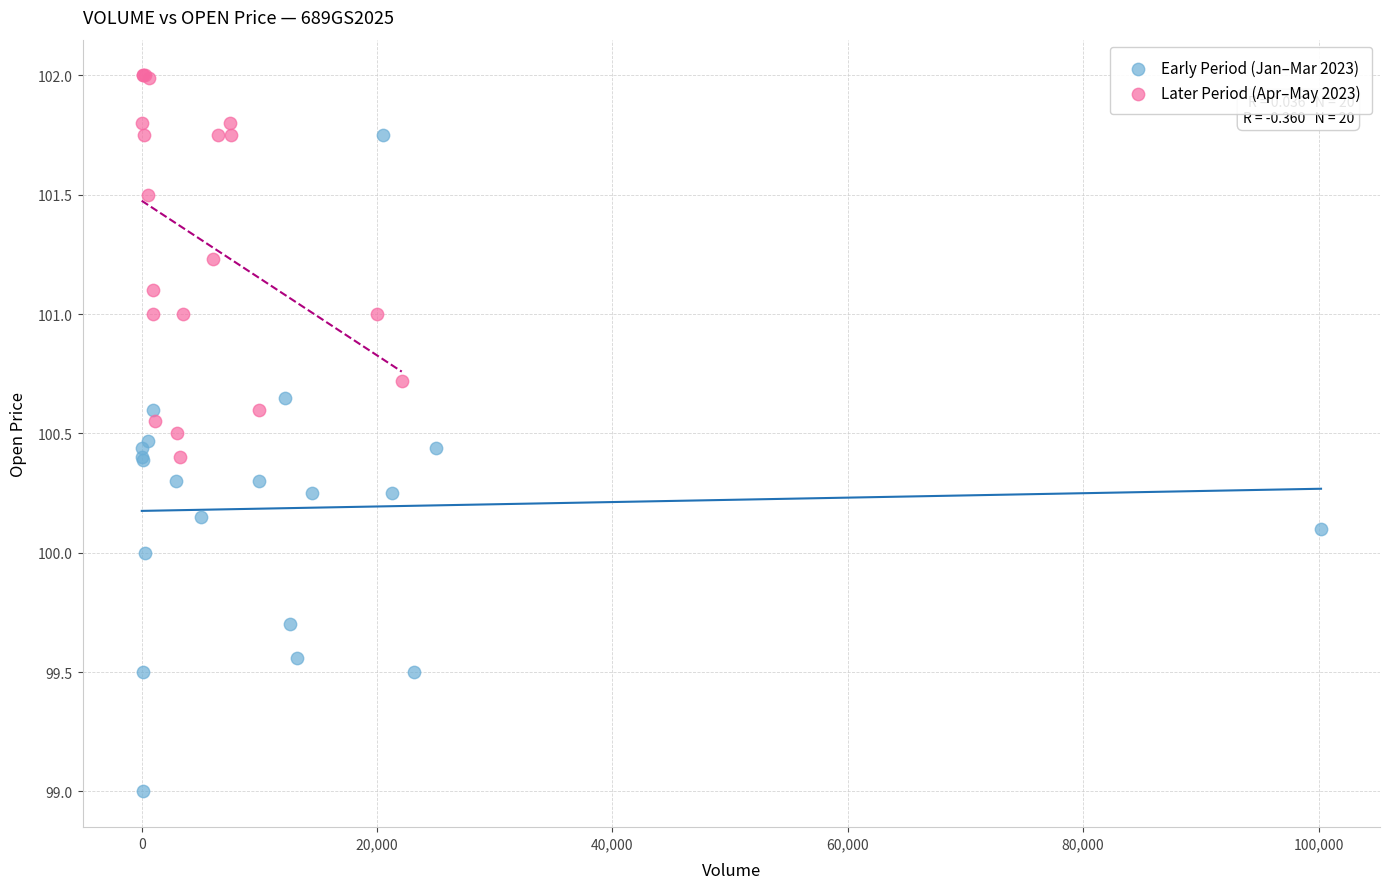

Which series has the largest Y range (max minus min)?

Early Period (Jan–Mar 2023)